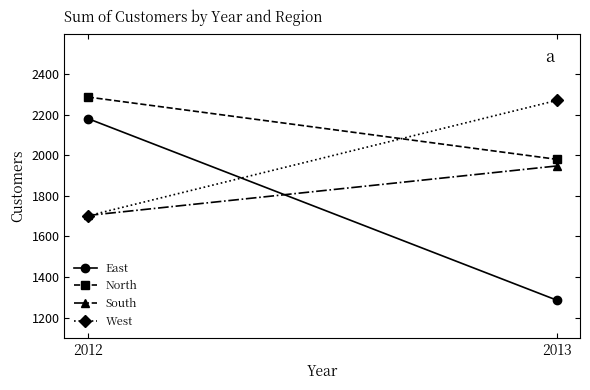

What is the value of the West point at the 1st from the left?

1701